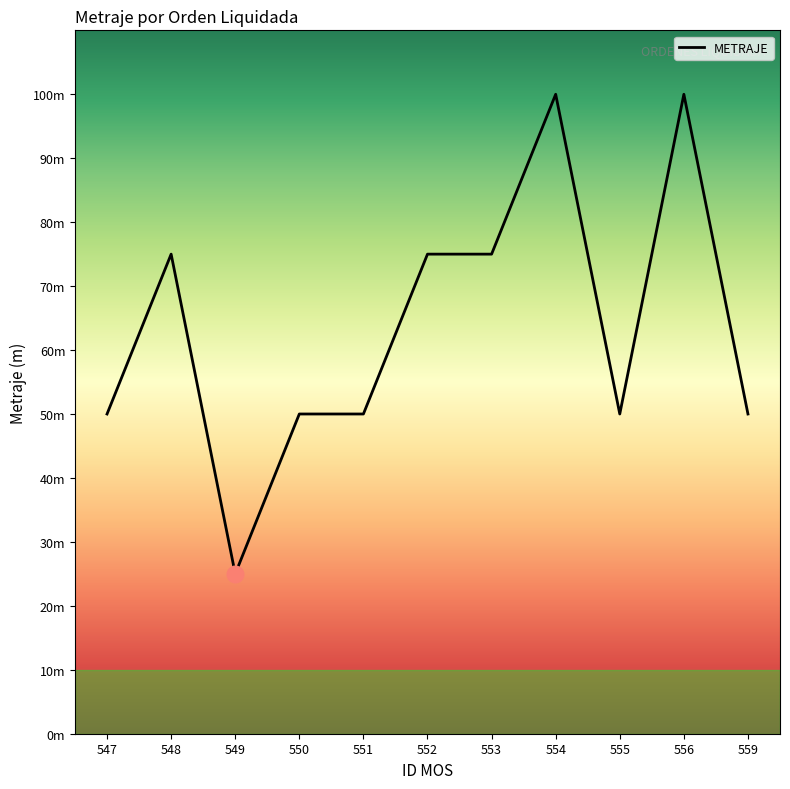

Does the chart display data point markers on the line(s)?

No